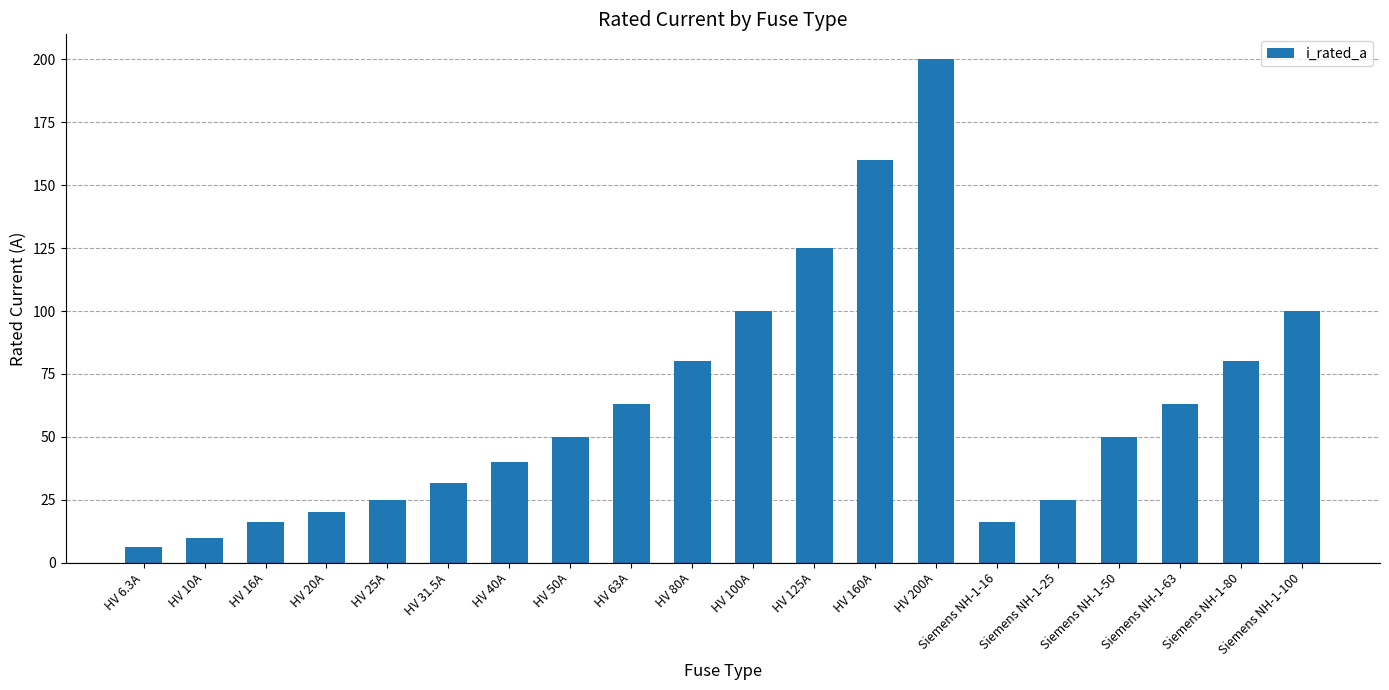

What is the approximate value at Siemens NH-1-100?

100.0